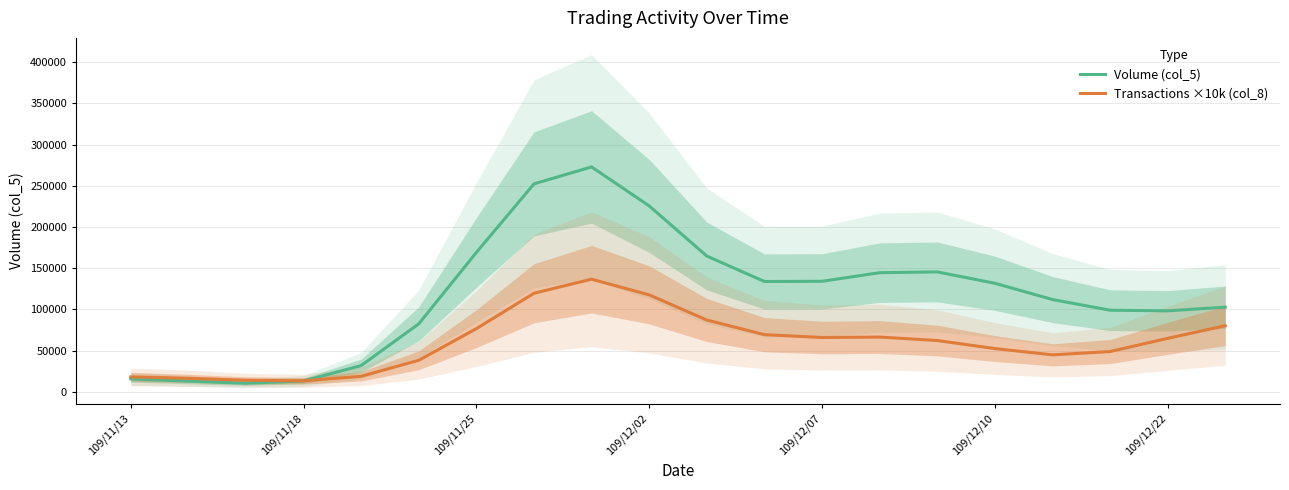

How many times do Volume (col_5) and Transactions ×10k (col_8) cross each other?

1